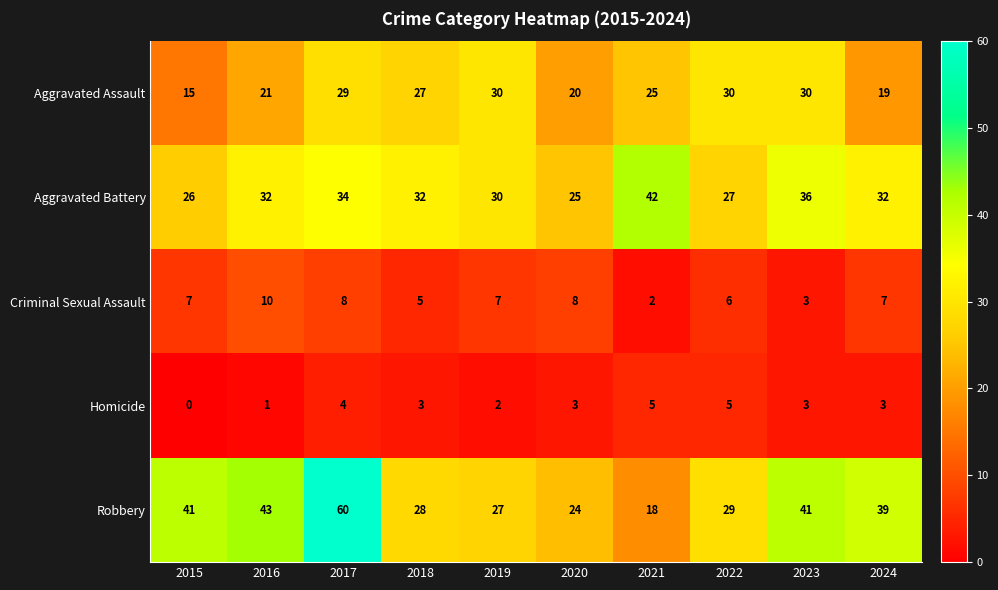

What is the spread (max minus min) of values at 2018?

29